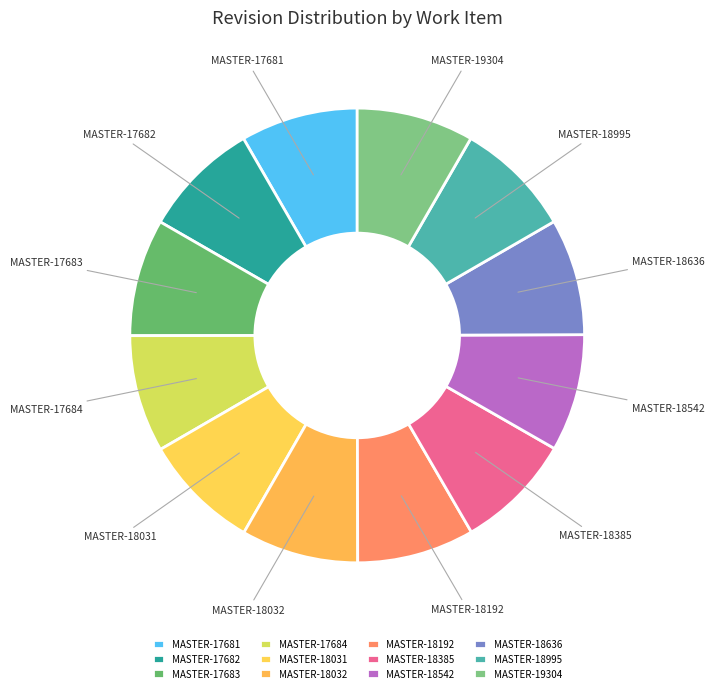

How many slices are in this pie chart?

12